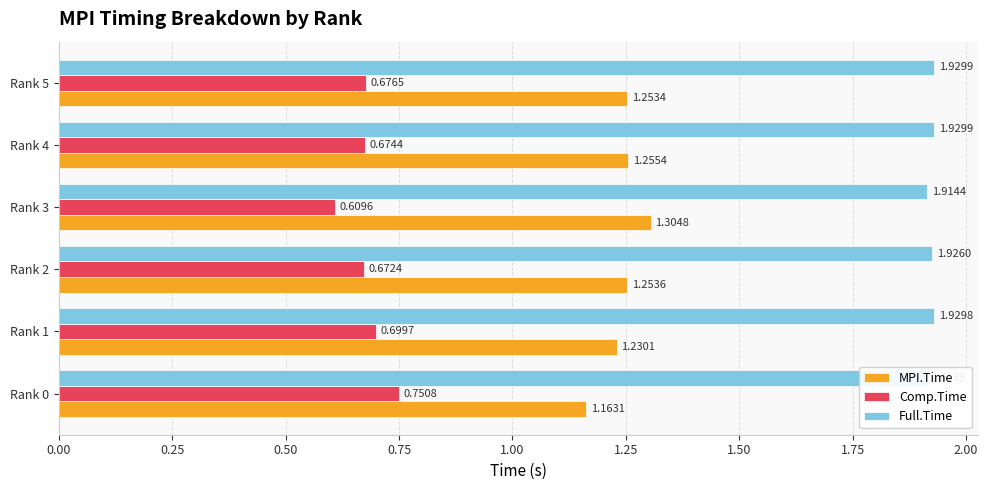

Reading left to right, transcribe all the data shown in this chart.

MPI.Time: 1.2	1.2	1.3	1.3	1.3	1.3
Comp.Time: 0.8	0.7	0.7	0.6	0.7	0.7
Full.Time: 1.9	1.9	1.9	1.9	1.9	1.9